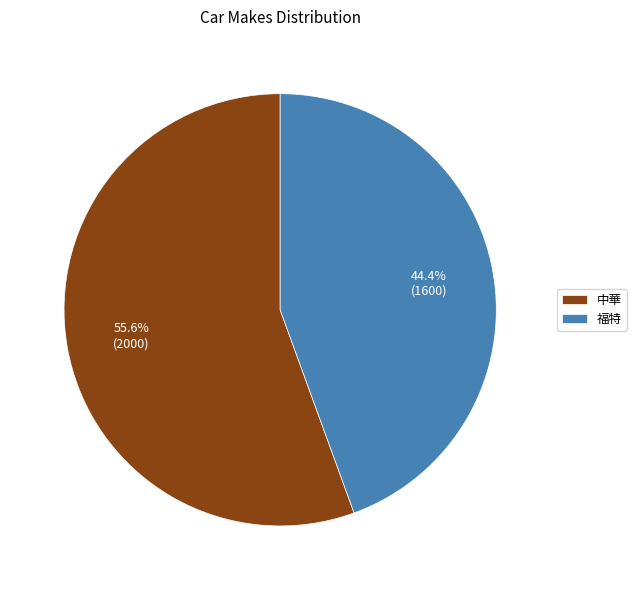

Do 福特 and 中華 together represent more than half of the pie?

Yes